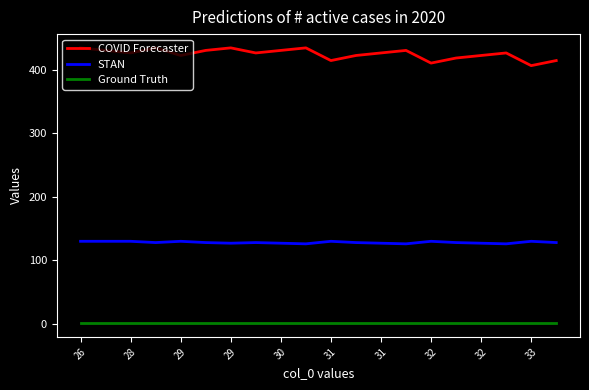

What are all the series names shown in the legend?

COVID Forecaster, STAN, Ground Truth